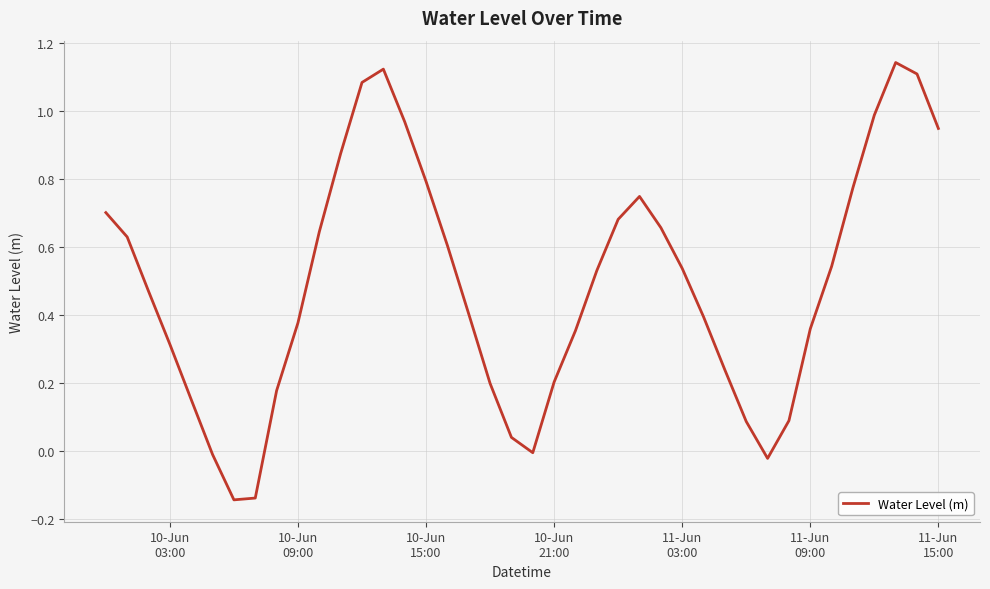

What is the difference between the maximum and minimum values?

1.3